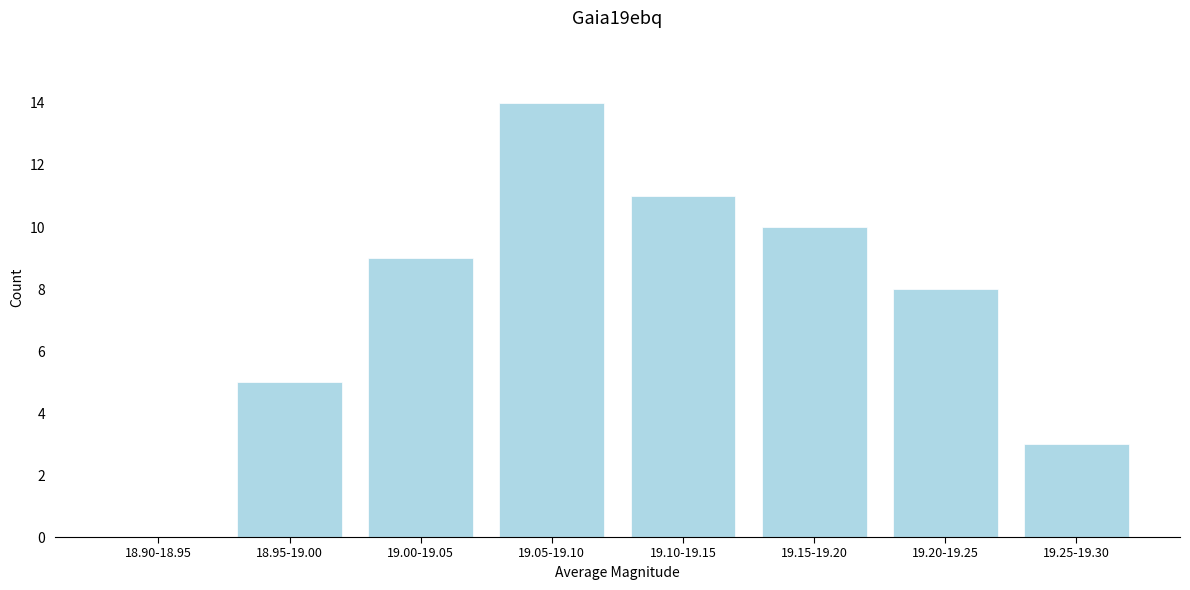

Reading left to right, extract all data points from this chart.

18.90-18.95=0	18.95-19.00=5	19.00-19.05=9	19.05-19.10=14	19.10-19.15=11	19.15-19.20=10	19.20-19.25=8	19.25-19.30=3